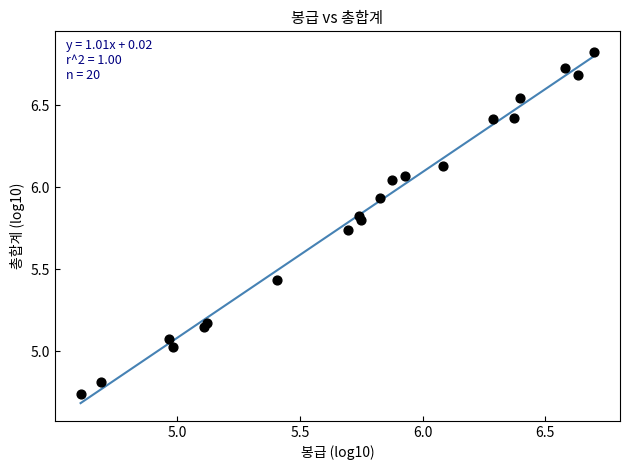

What is the range of X values (max minus min)?

2.1